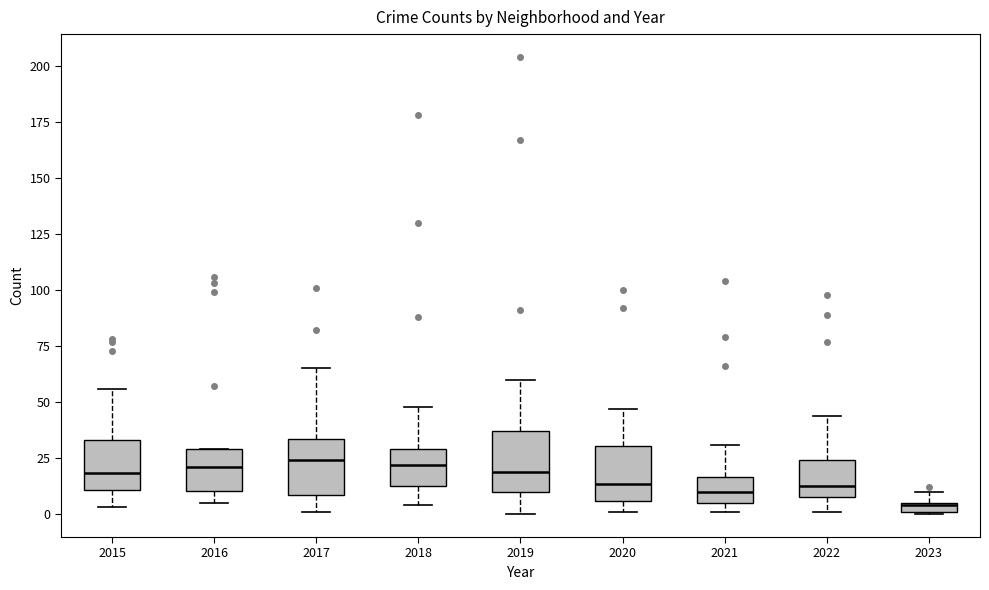

Which box's median line is the lowest?

2023